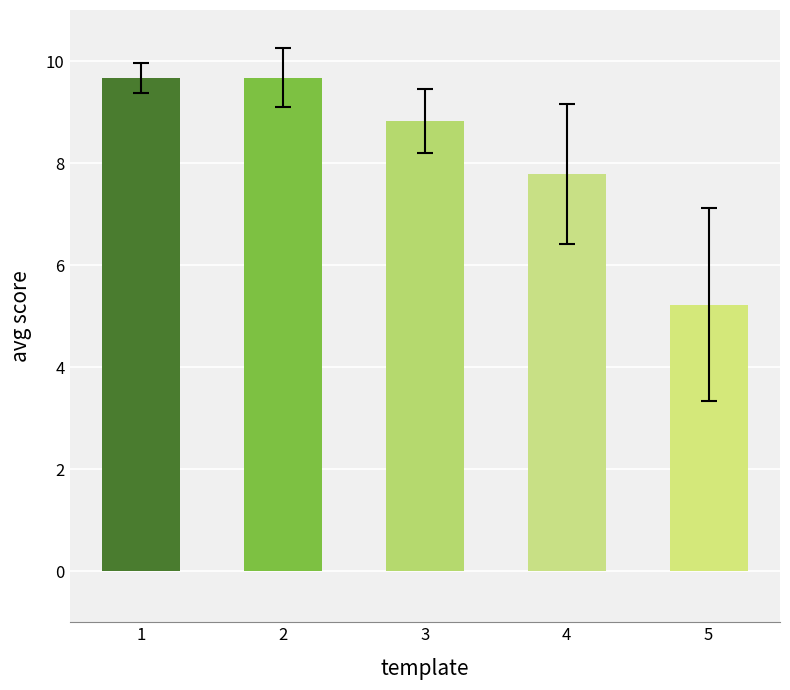

What is the change in value from 2 to 3?

-0.8